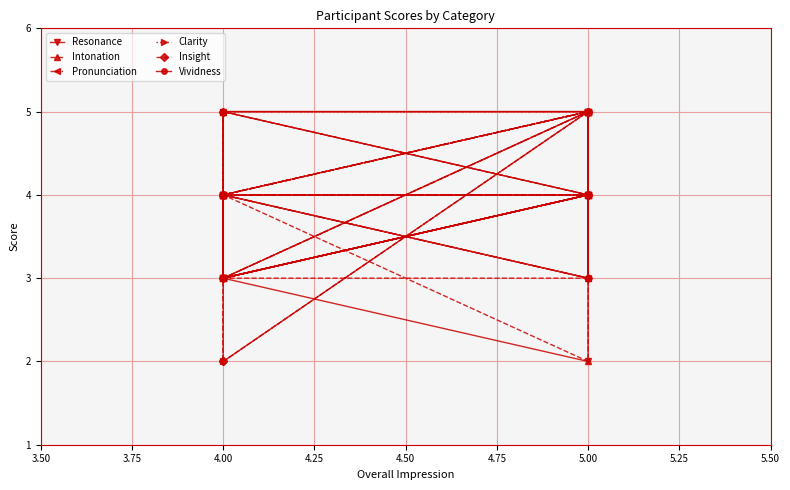

How many intersections are there between Intonation and Clarity?

1